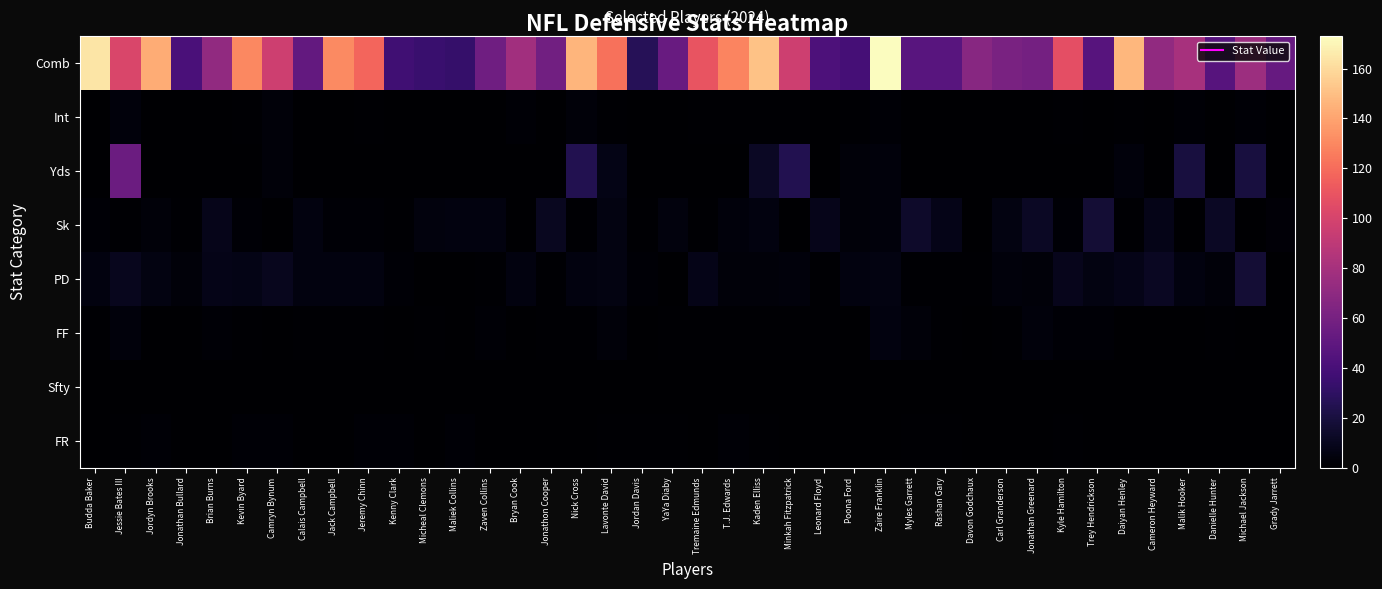

What is the total value across all series at Jordyn Brooks?

154.0